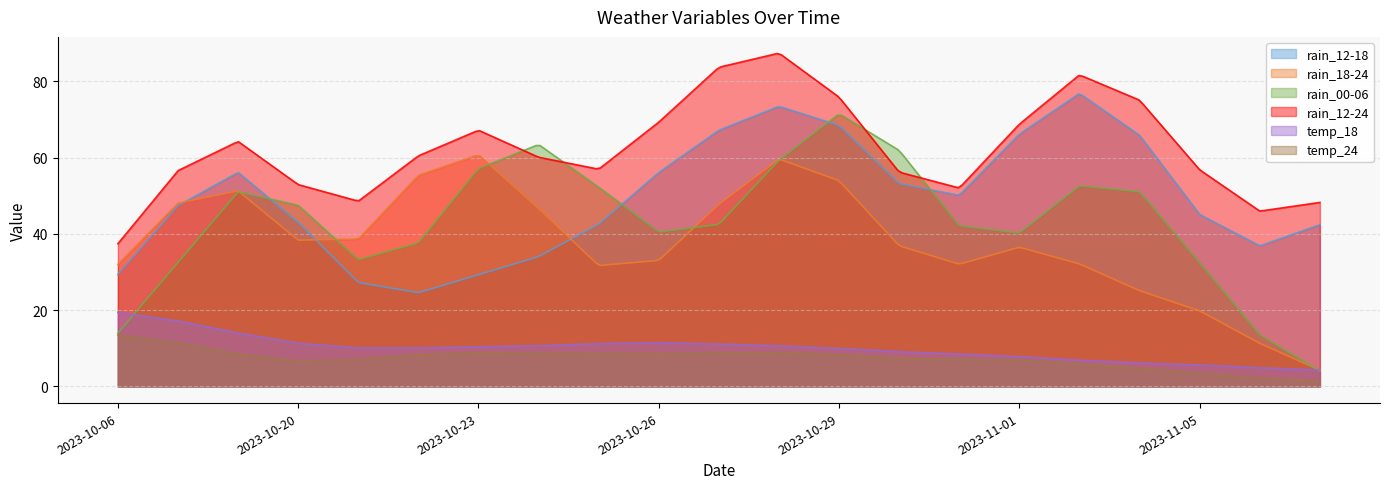

How many lines are shown in the chart?

6